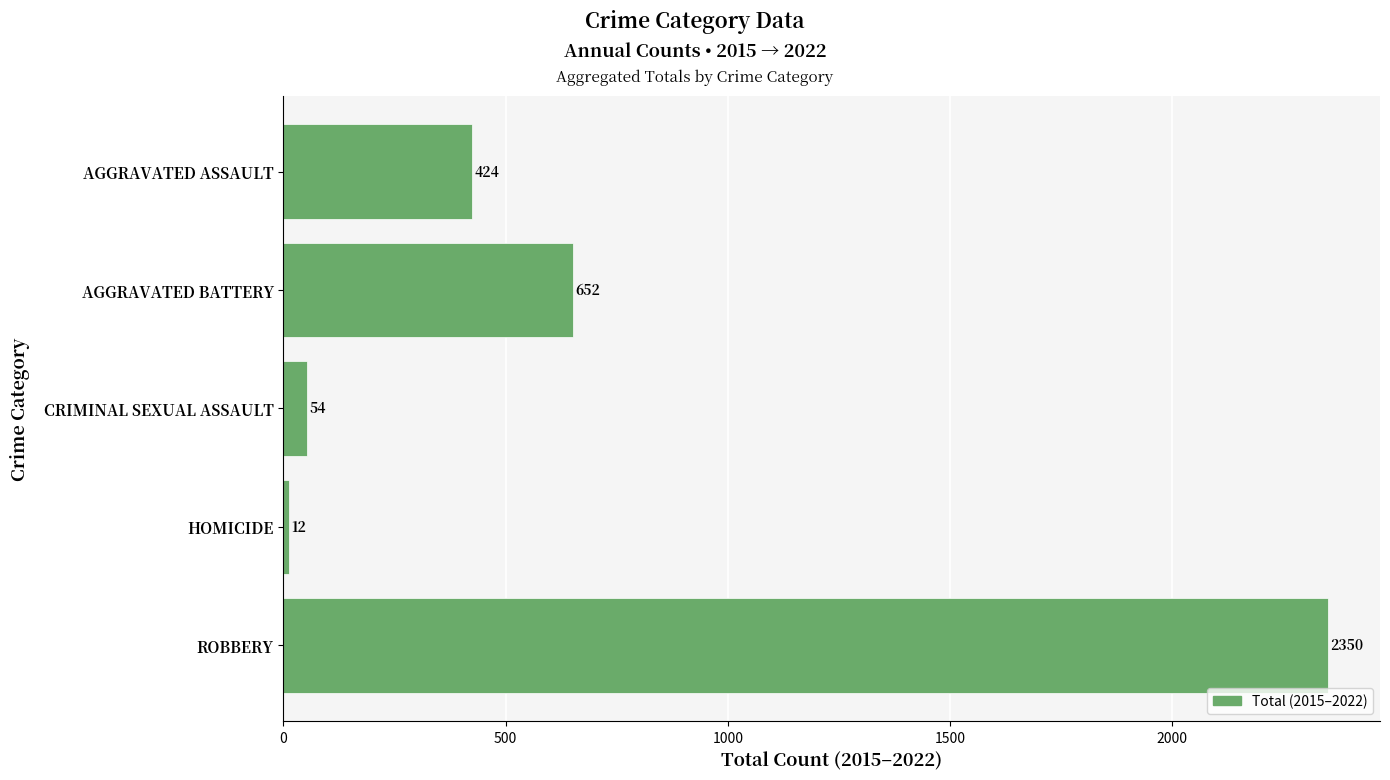

Rank the categories by value from highest to lowest.

ROBBERY, AGGRAVATED BATTERY, AGGRAVATED ASSAULT, CRIMINAL SEXUAL ASSAULT, HOMICIDE